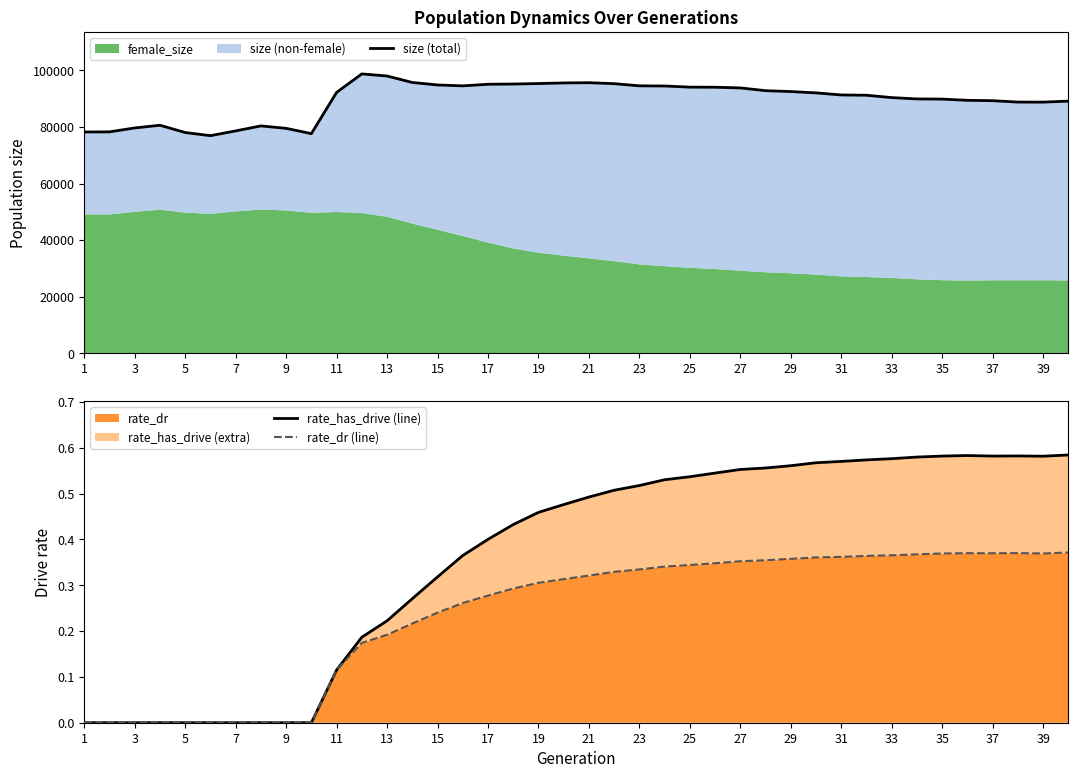

What is the sum of the rate_dr (line) values at 37 and 31?

0.7